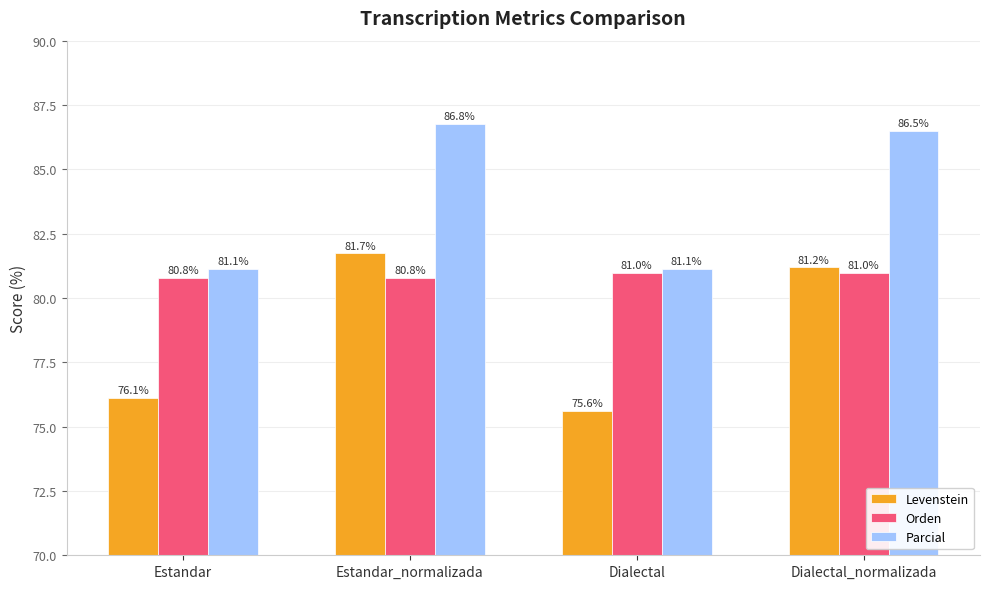

Which series has the largest range (max minus min)?

Levenstein